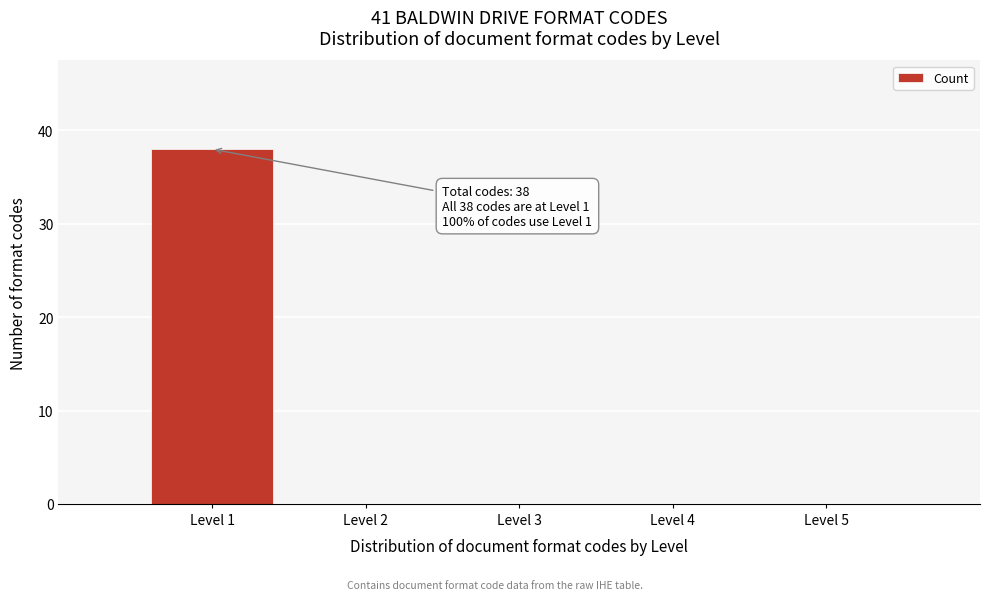

Over which range of the x-axis is the bar tallest?

0.5 to 1.5